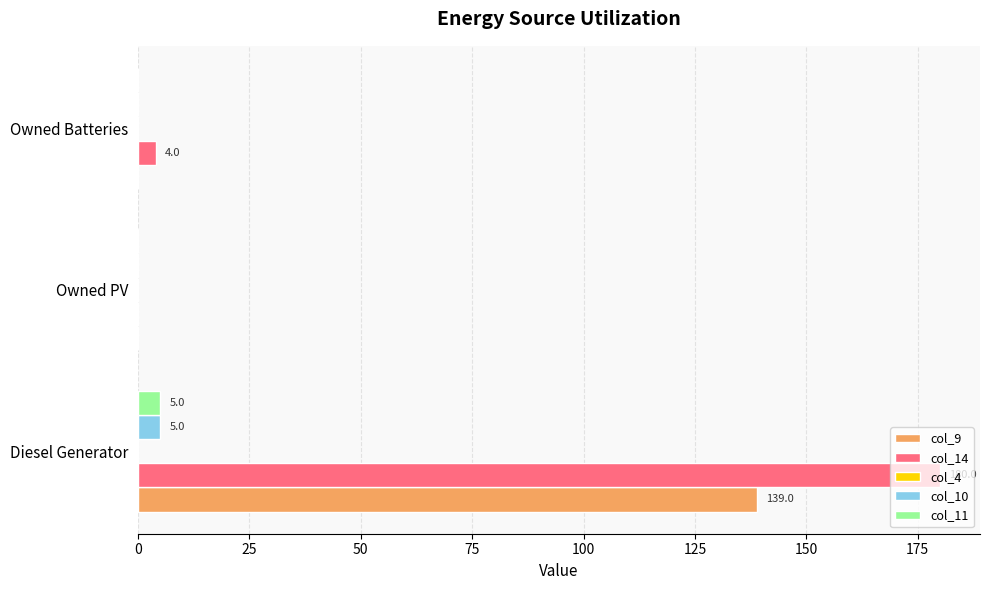

How many distinct data groups are displayed?

4